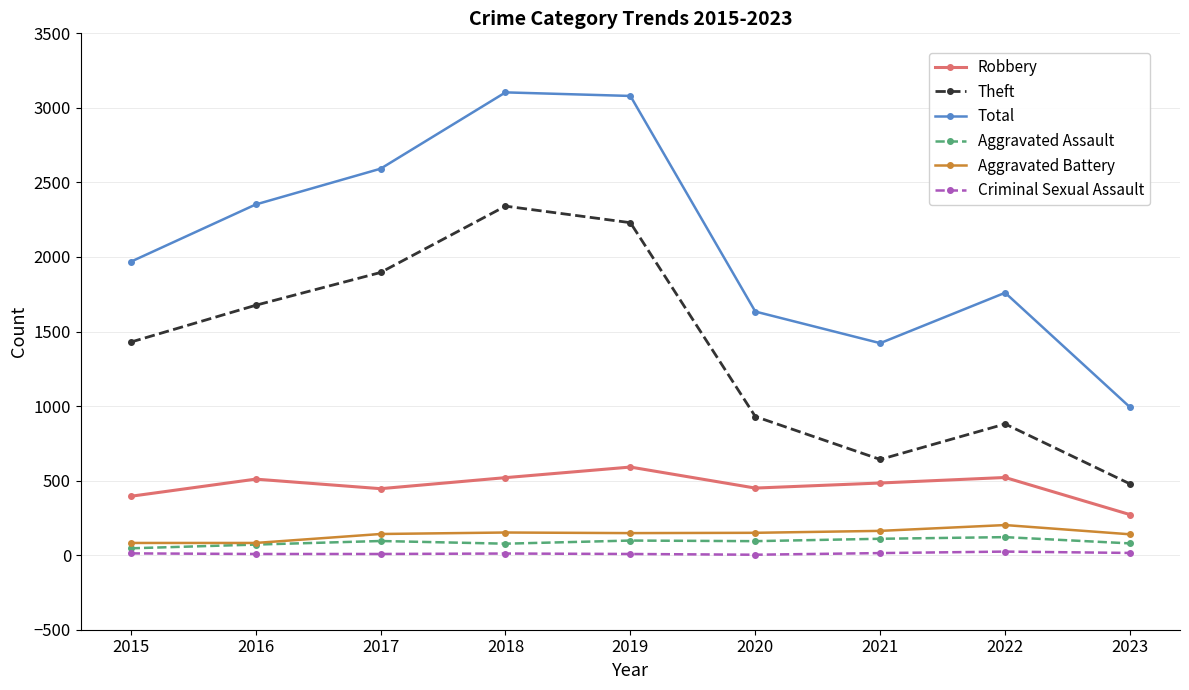

What are all the series names shown in the legend?

Robbery, Theft, Total, Aggravated Assault, Aggravated Battery, Criminal Sexual Assault